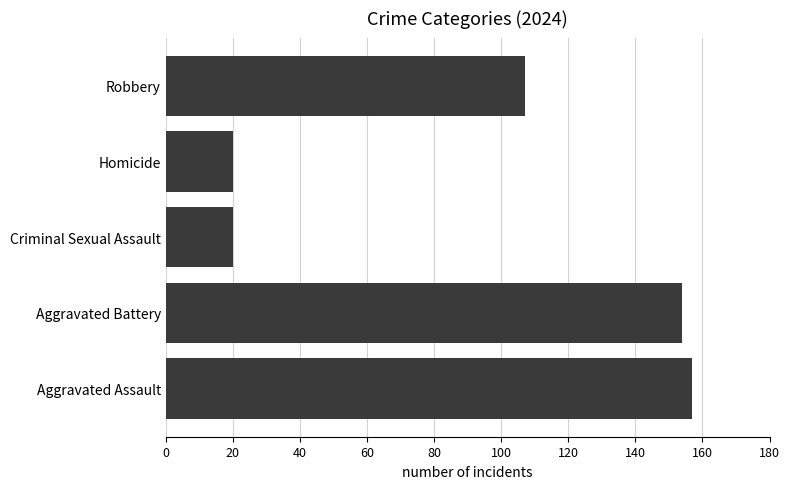

Reading bottom to top, extract all data points from this chart.

Aggravated Assault=157	Aggravated Battery=154	Criminal Sexual Assault=20	Homicide=20	Robbery=107